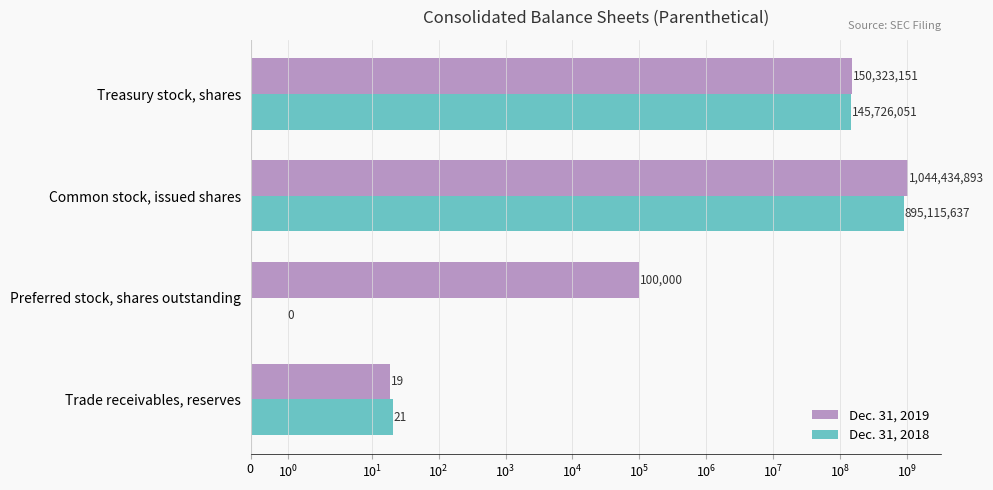

Is it true that Dec. 31, 2019 equals 156103 at Preferred stock, shares outstanding?

False